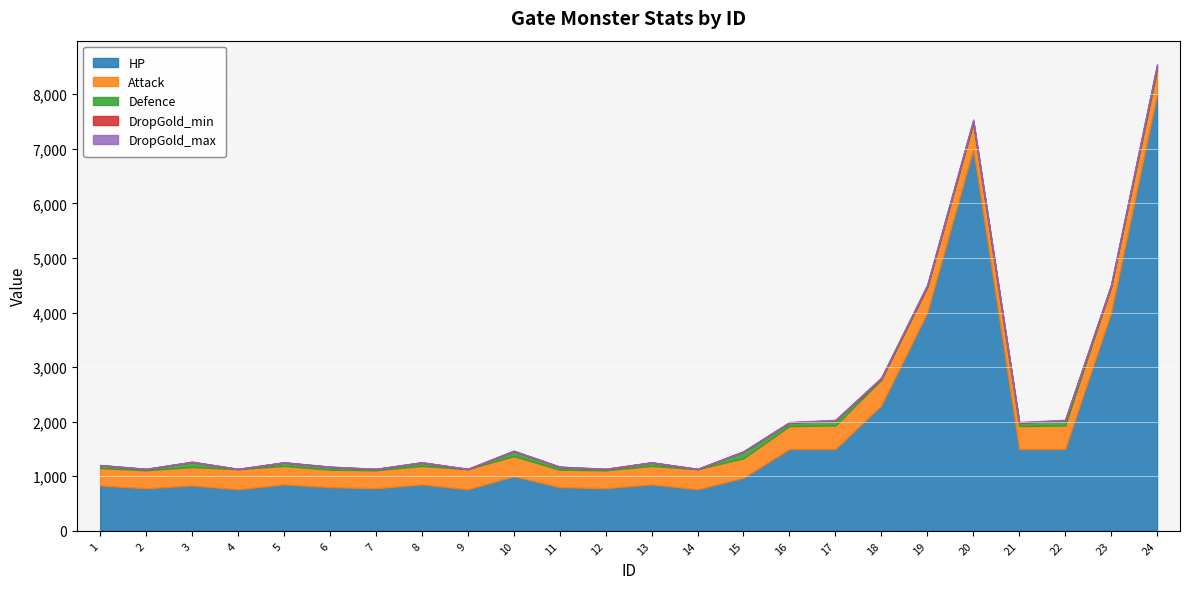

Which series has the largest total across all categories?

HP